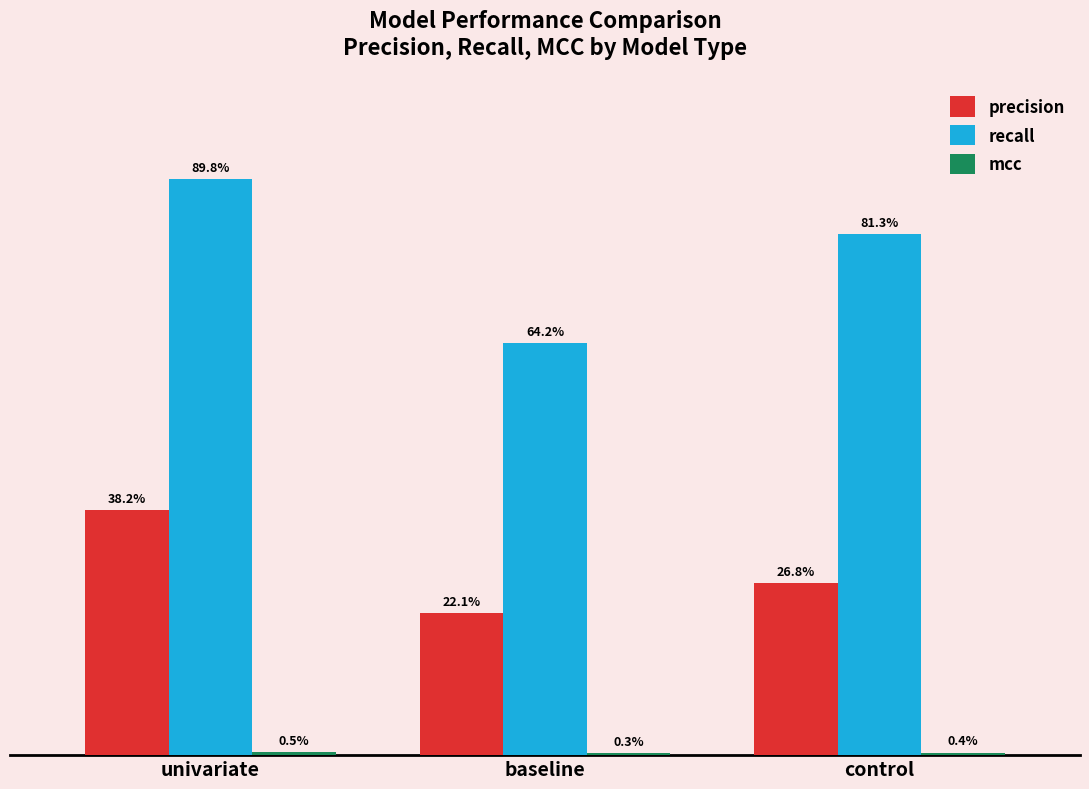

Between baseline and control, which series saw the biggest shift?

recall